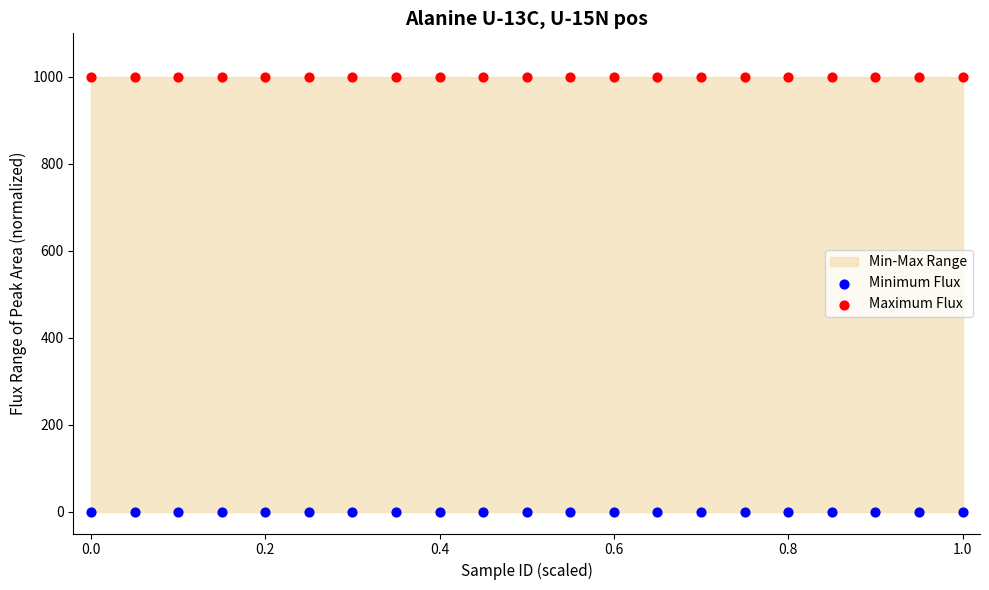

Which series contains the highest Y value?

Maximum Flux